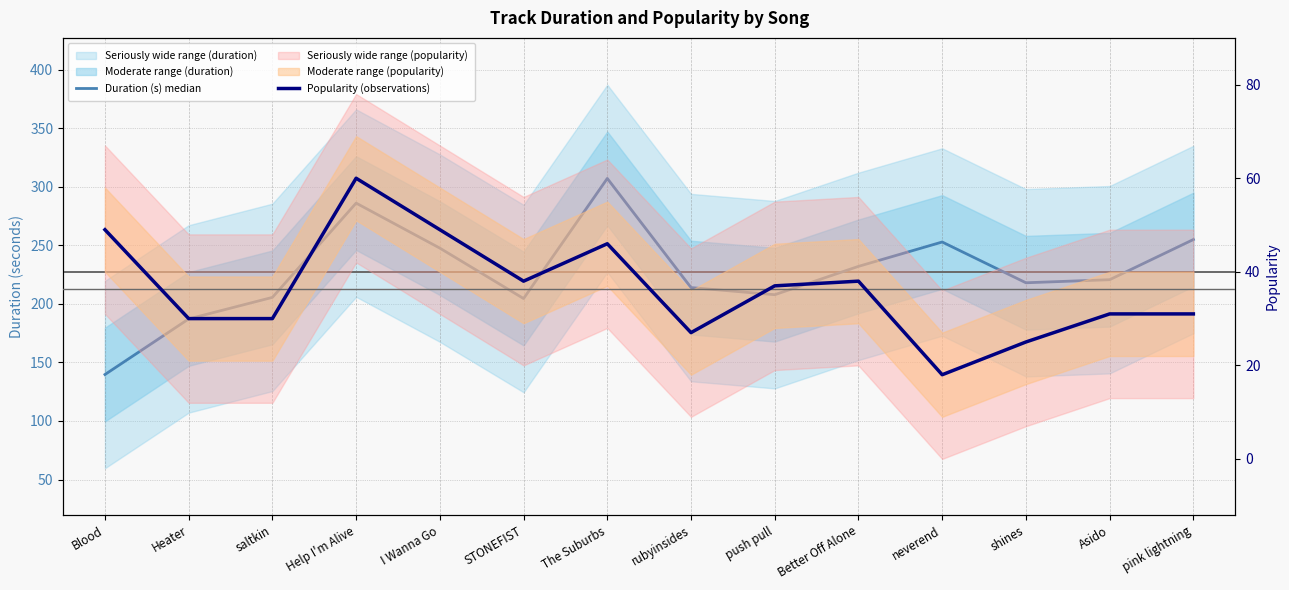

Reading left to right, extract all data points from this chart.

Duration (s) median: 139.7	187.1	205.5	286.0	247.6	204.5	307.1	213.9	207.8	232.0	252.8	218.0	220.6	254.9
Popularity (observations): 49.0	30.0	30.0	60.0	49.0	38.0	46.0	27.0	37.0	38.0	18.0	25.0	31.0	31.0